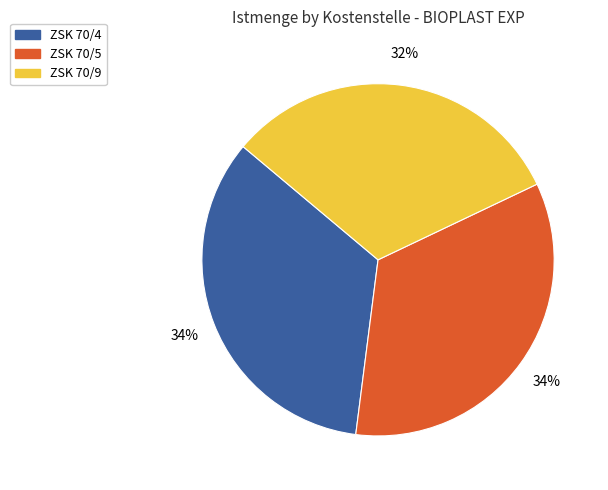

Is ZSK 70/9 the majority of the pie?

No